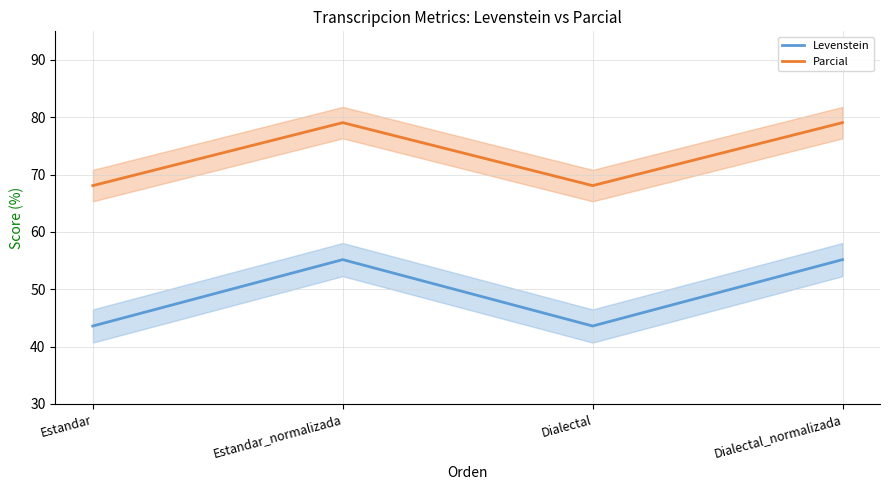

What is the maximum value shown in the chart?

79.1